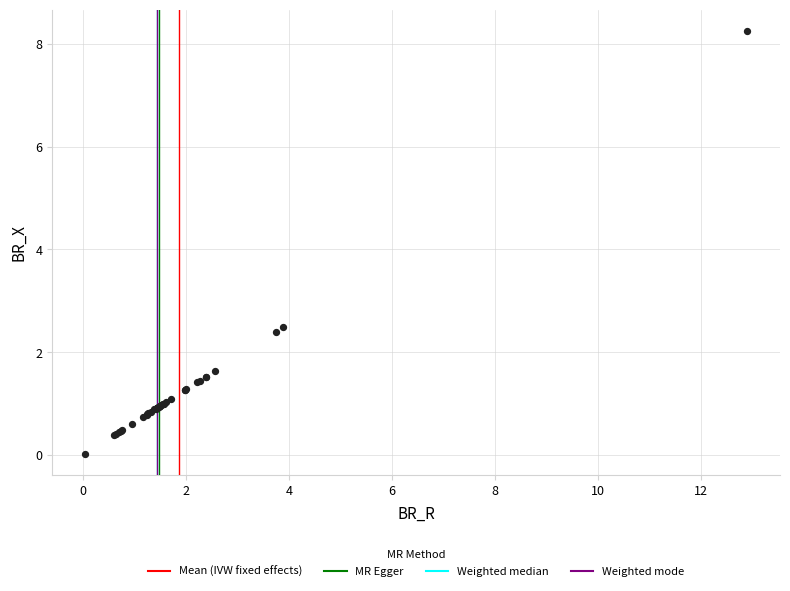

What Y value in the scatter plot is closest to 4?

2.5